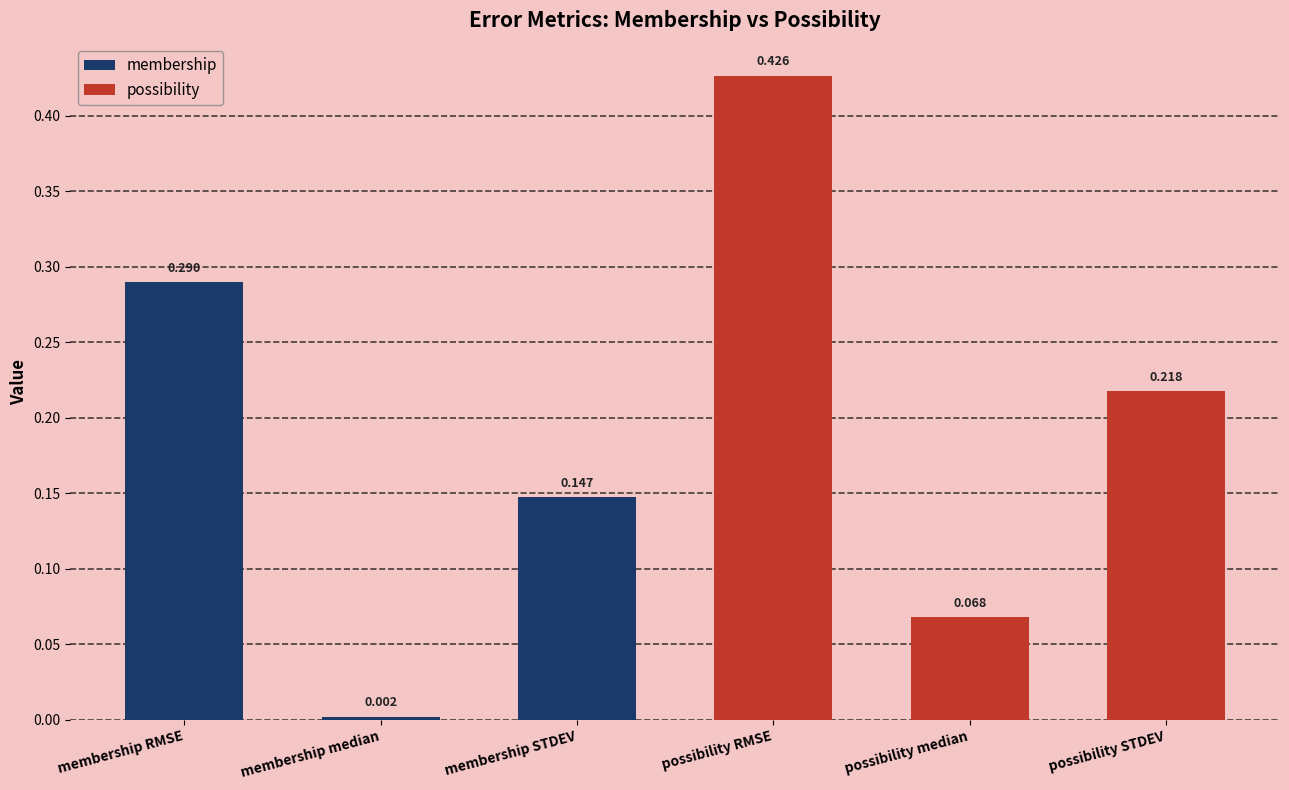

What is the label of the 6th bar from the left?

possibility STDEV